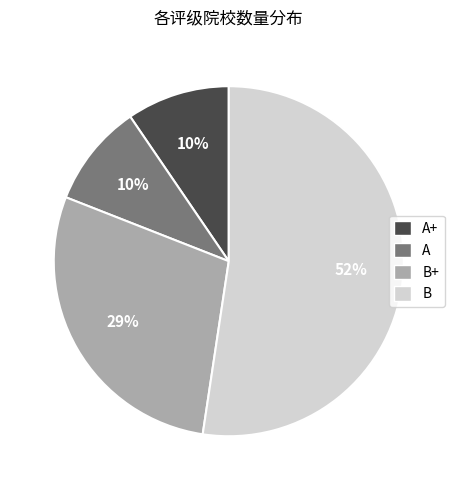

Does any single category account for the majority?

Yes